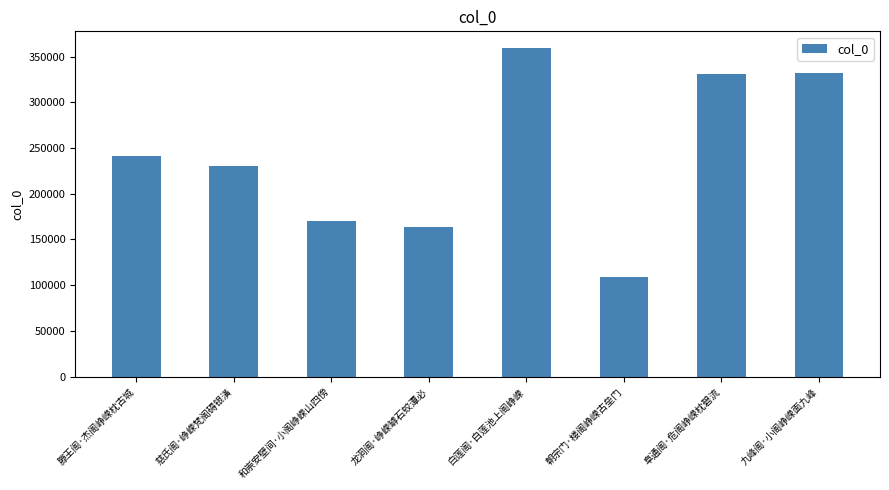

What is the difference between the maximum and minimum values?

250537